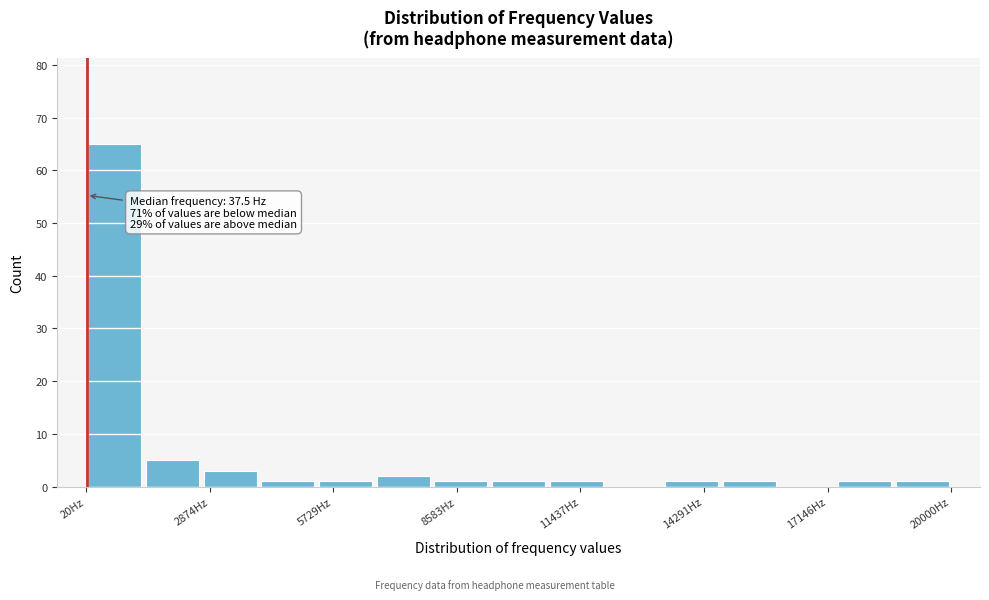

Around what value on the x-axis is the tallest bar? Give the approximate position of its centre, as read against the axis.

500